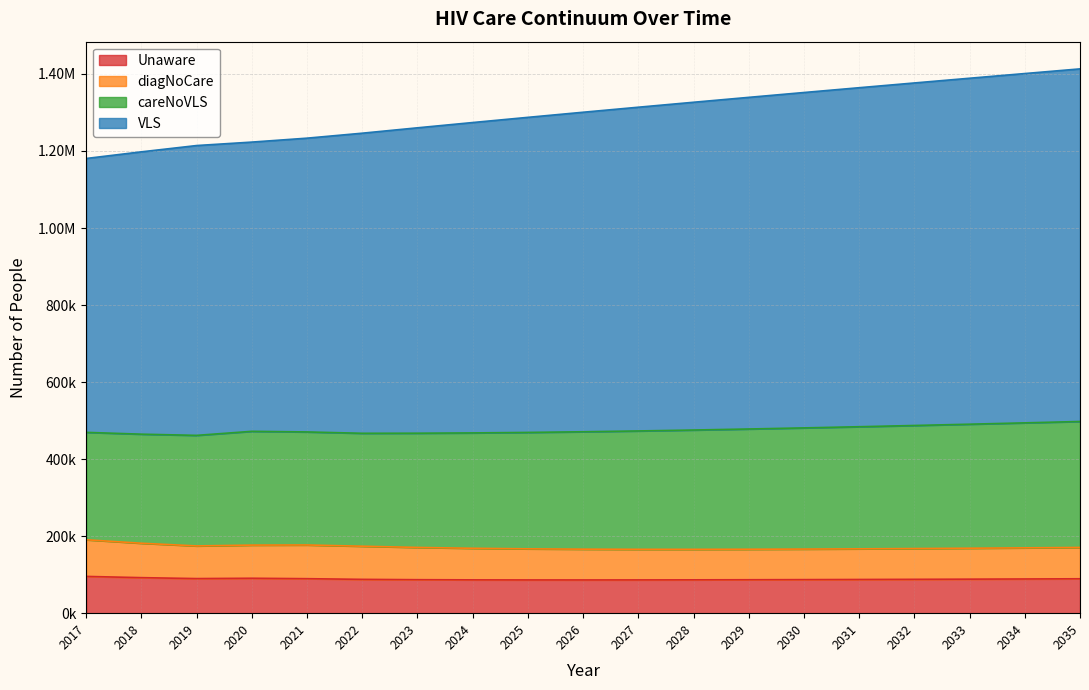

True or false: careNoVLS and Unaware intersect in this chart.

False